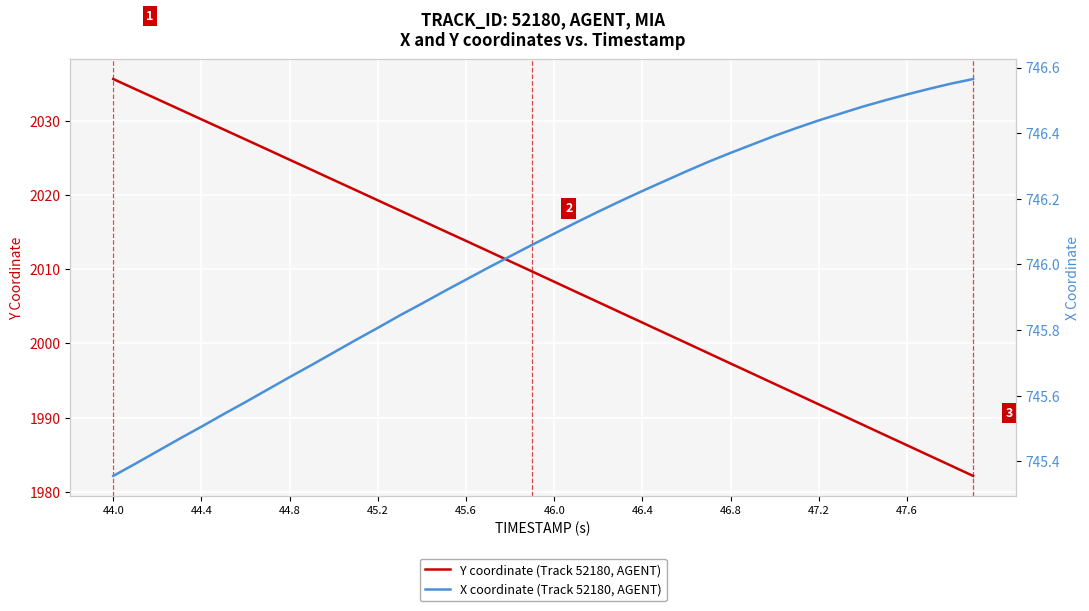

True or false: X coordinate (Track 52180, AGENT) and Y coordinate (Track 52180, AGENT) intersect in this chart.

False